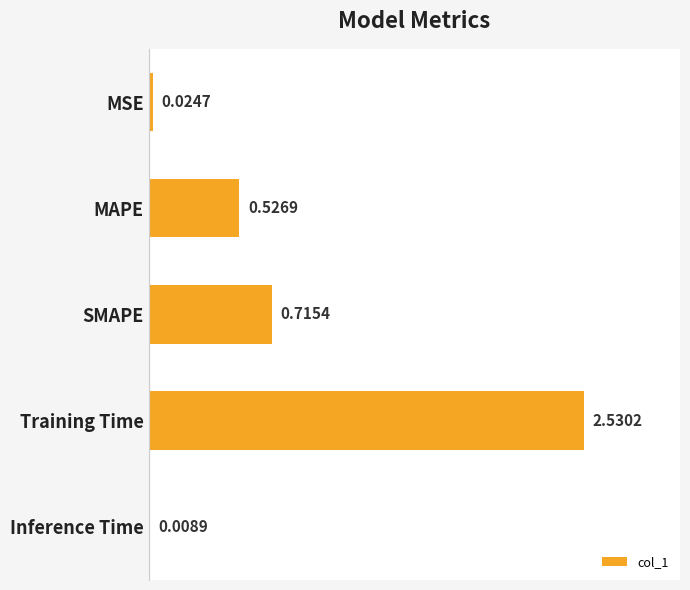

Which has a higher value, Training Time or MAPE?

Training Time